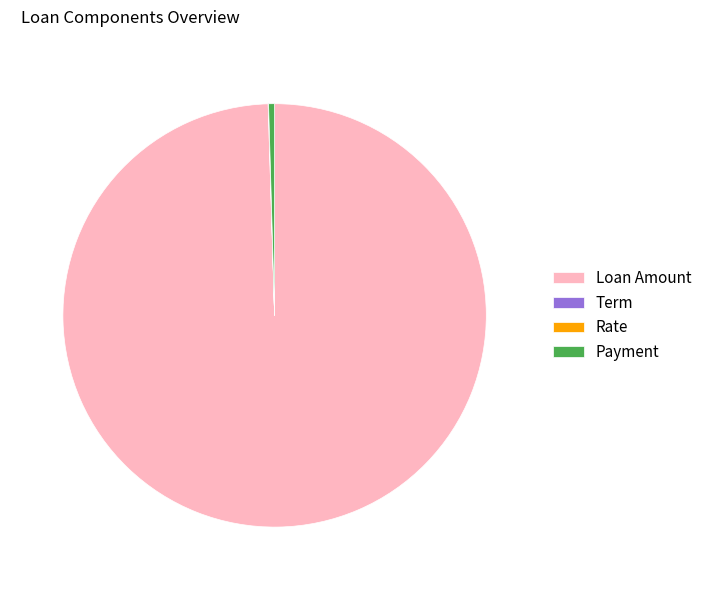

The Loan Amount slice represents 90% of the pie. True or false?

False